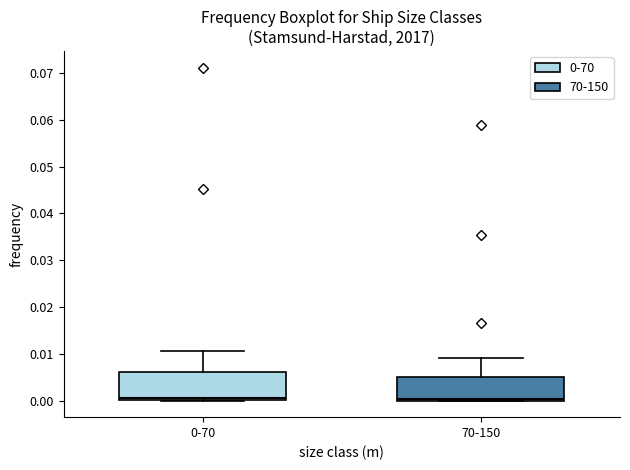

Comparing the boxes themselves (not the whiskers), which one is the tallest?

0-70